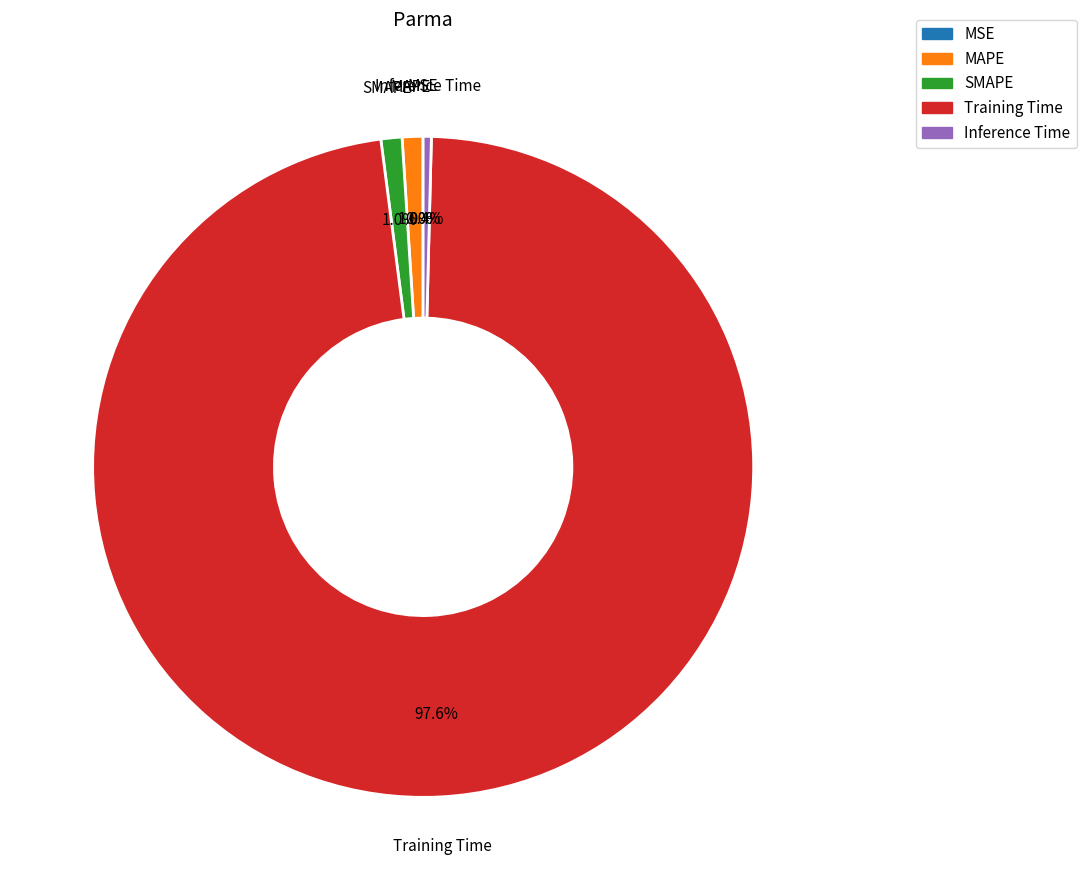

Which slice is the largest?

Training Time